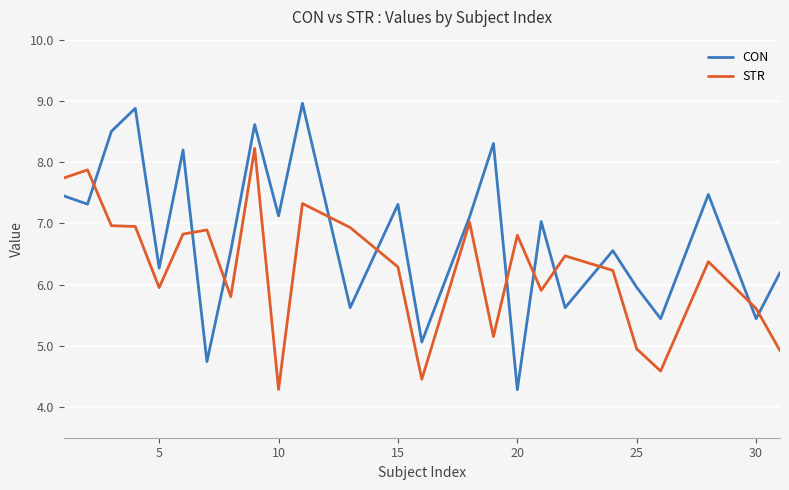

What is the average value of the STR series?

6.3